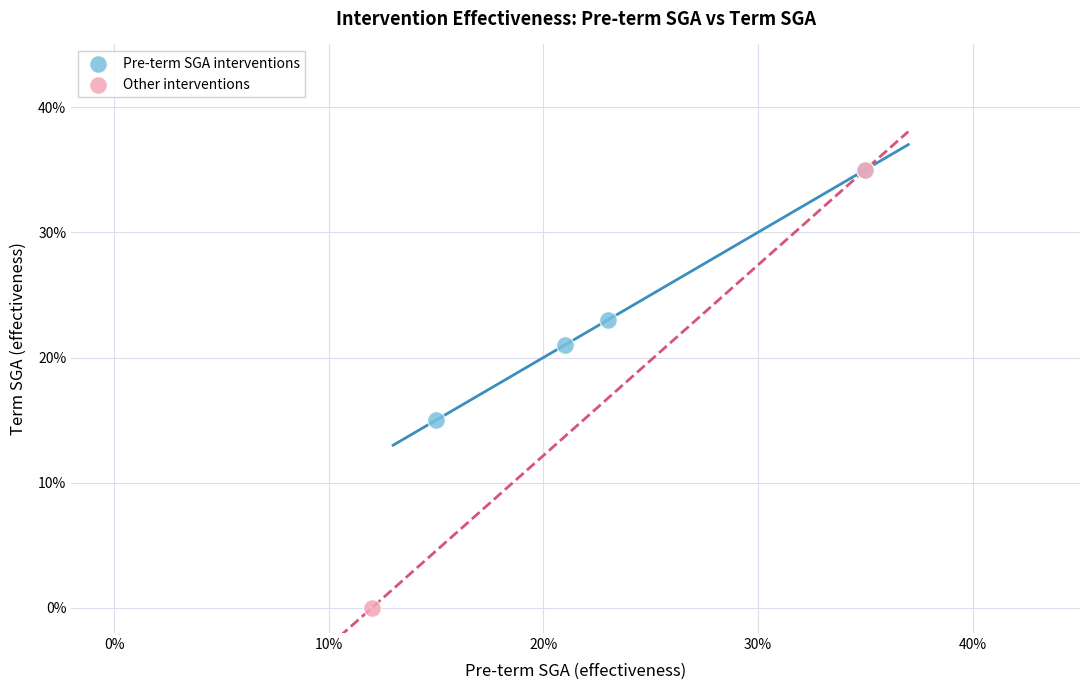

Which series contains the lowest Y value?

Other interventions